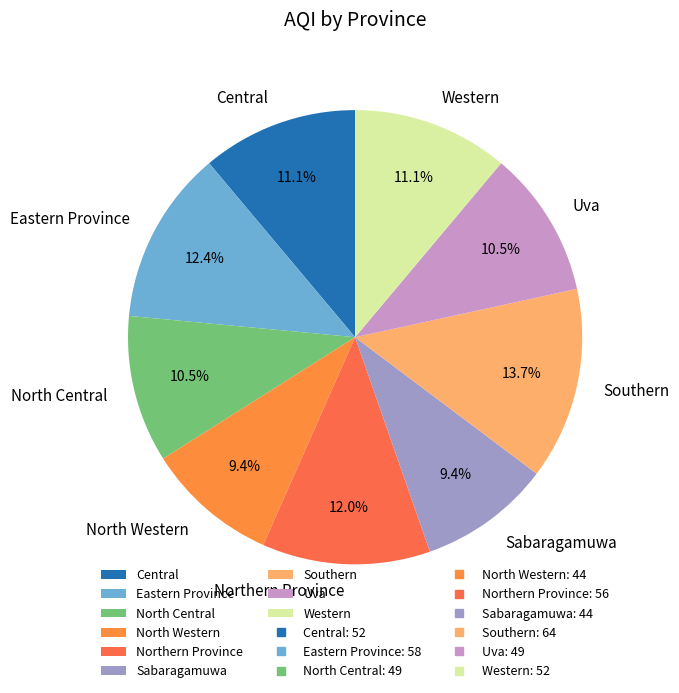

What percentage is the Central slice, to the nearest percent?

11%